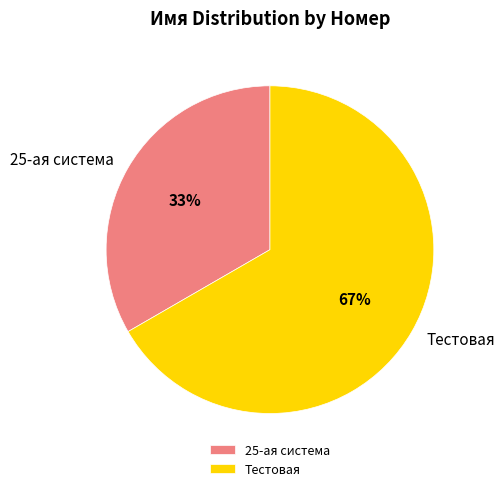

Approximately how many times larger is the value at Тестовая compared to 25-ая система?

2.0